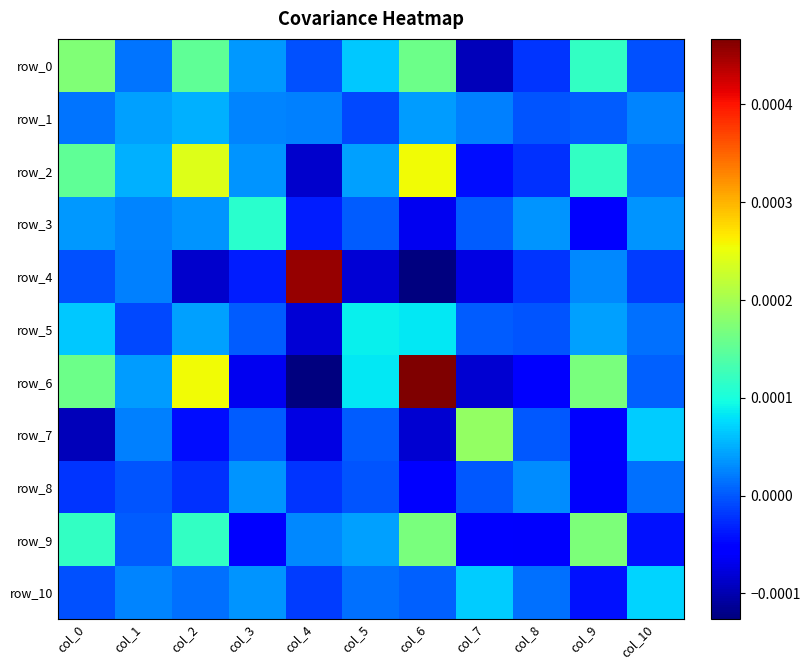

Which label corresponds to the largest value in the chart?

col_6